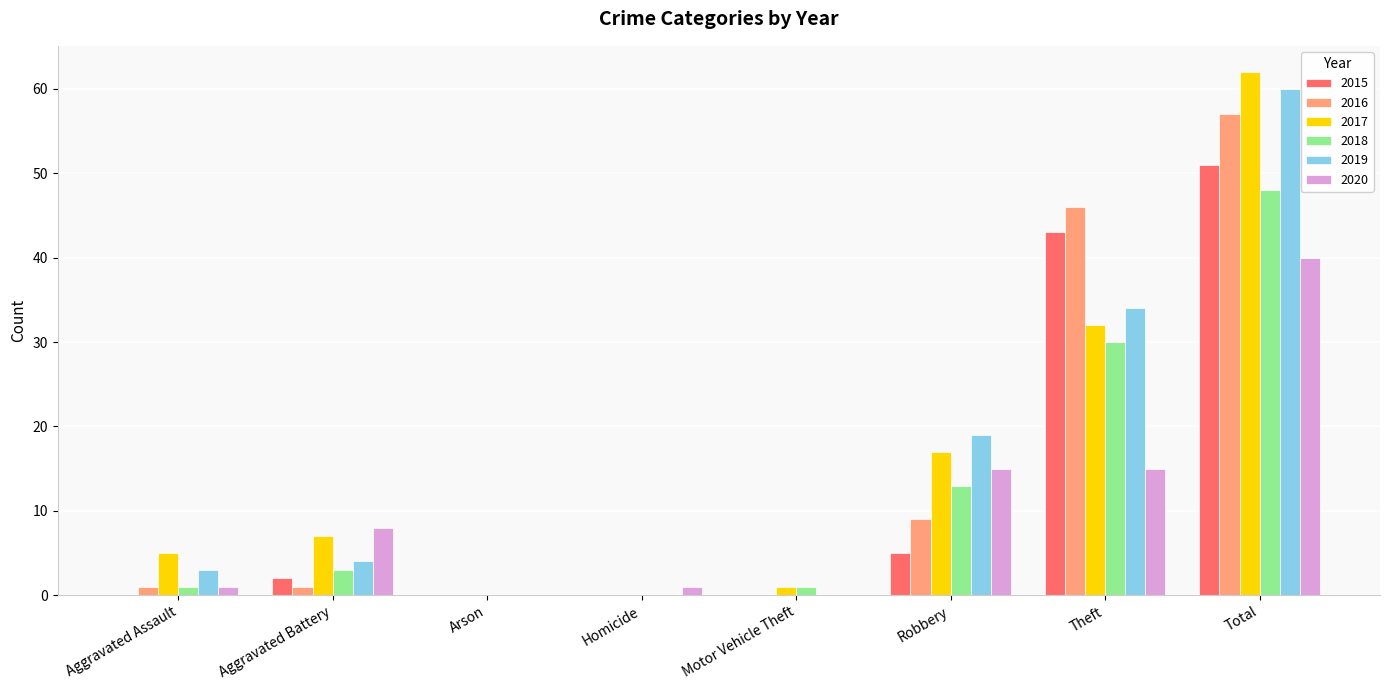

True or false: 2015 has a value of 0 at Arson.

True